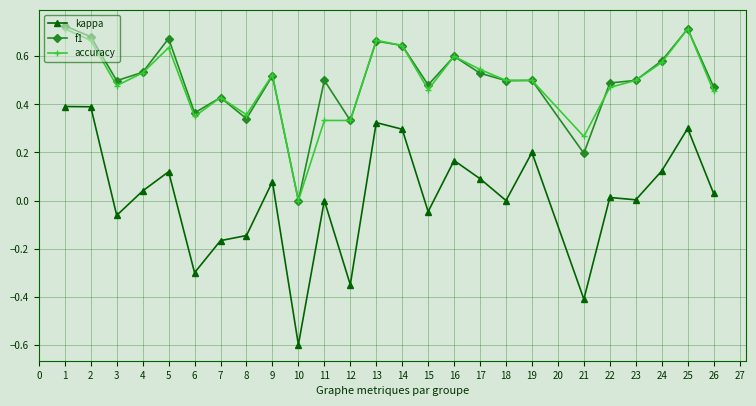

How many lines are shown in the chart?

3